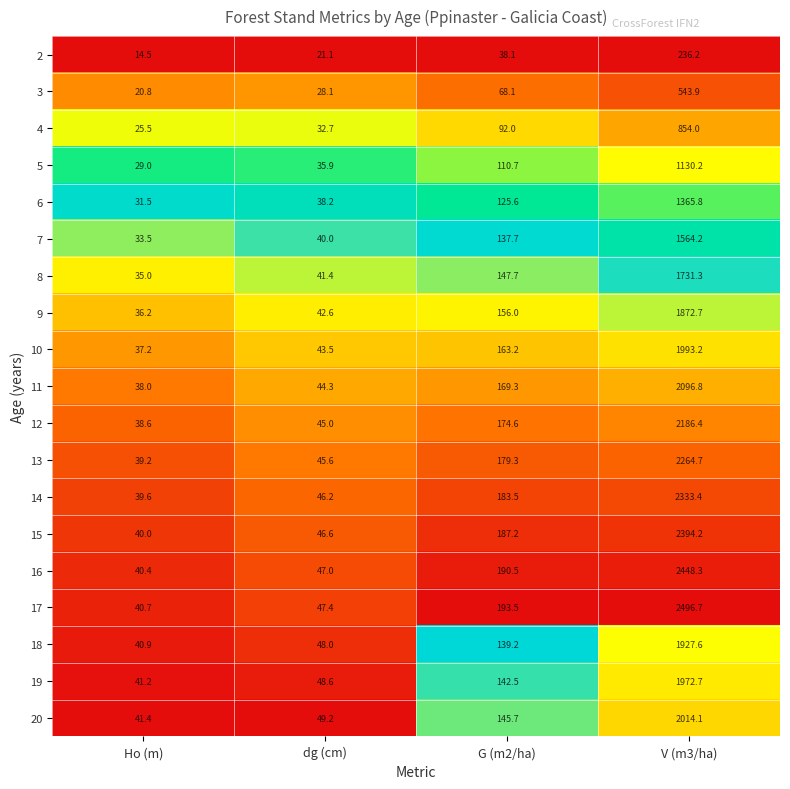

The value of 20 at Ho (m) is 54.7. True or false?

False